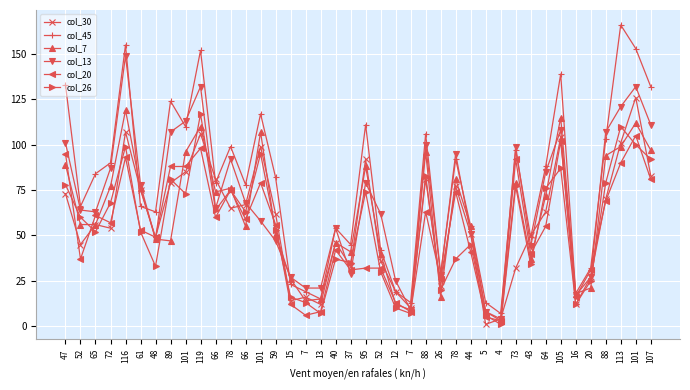

Between which two adjacent categories do col_7 and col_45 first intersect?

116 and 61